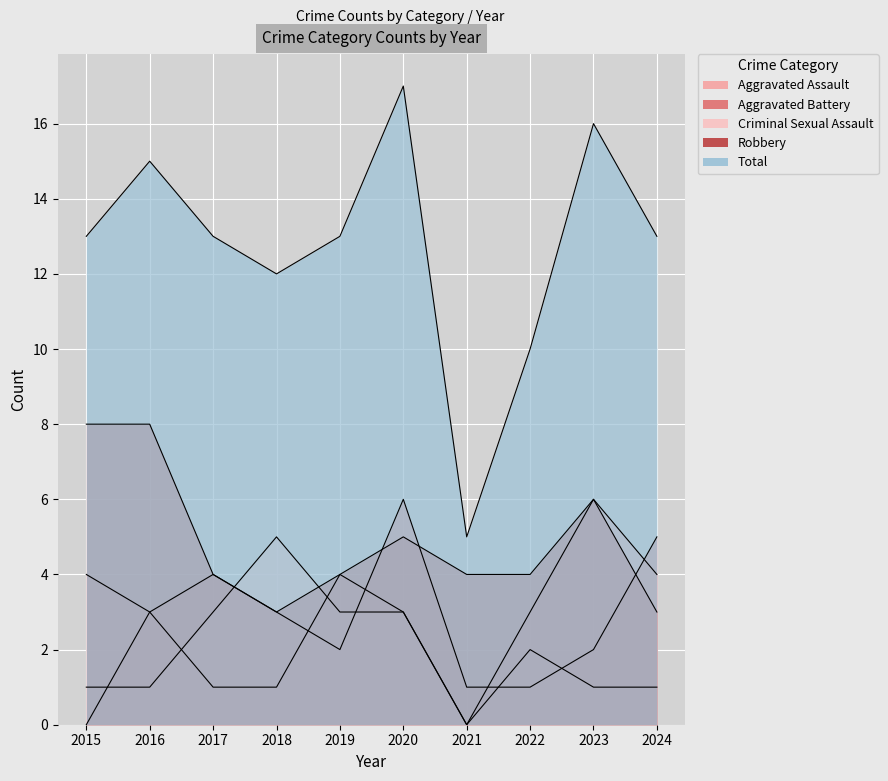

What is the difference between the Criminal Sexual Assault values at 2024 and 2018?

4